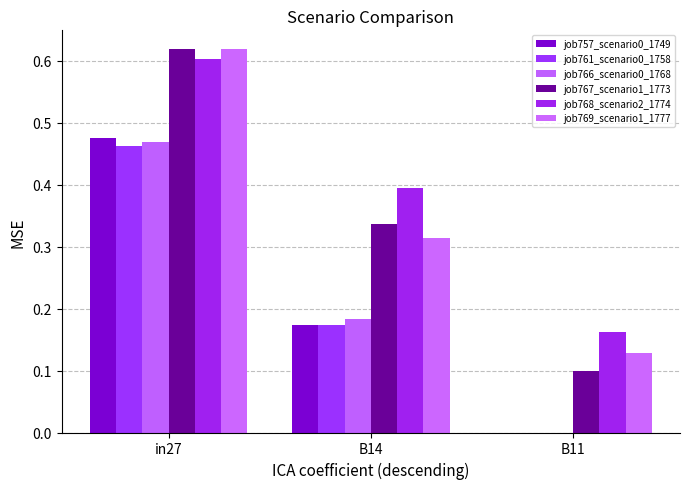

Which series has the largest total across all categories?

job768_scenario2_1774